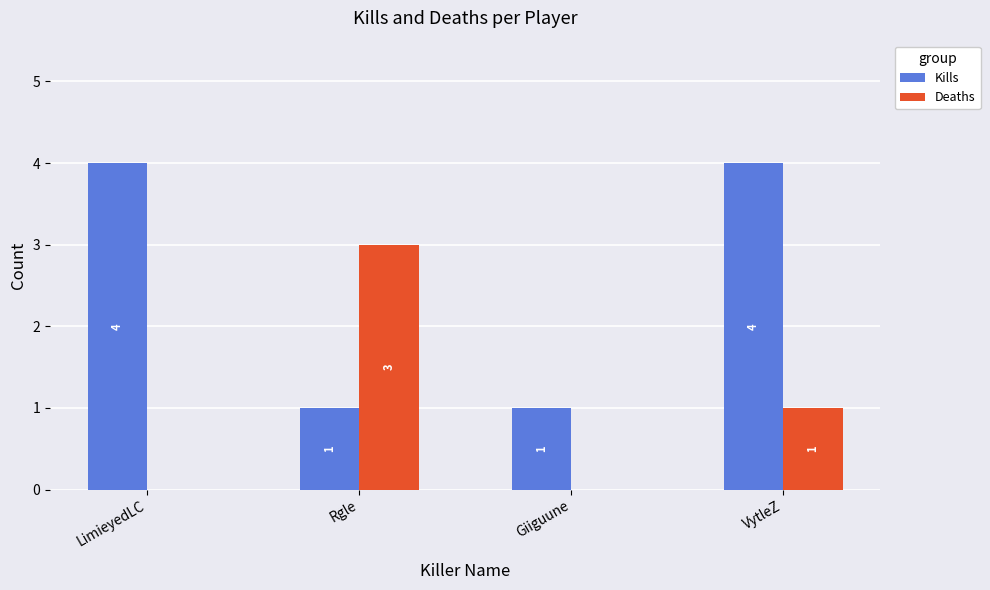

True or false: Kills has a value of 1 at Giiguune.

True